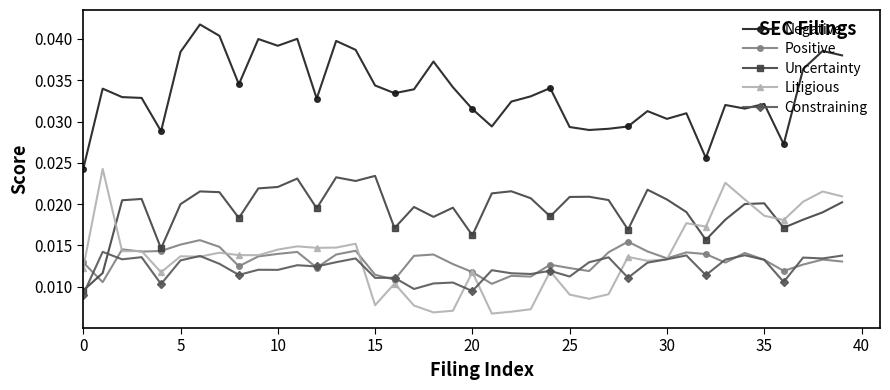

True or false: Constraining and Negative cross at least once.

False